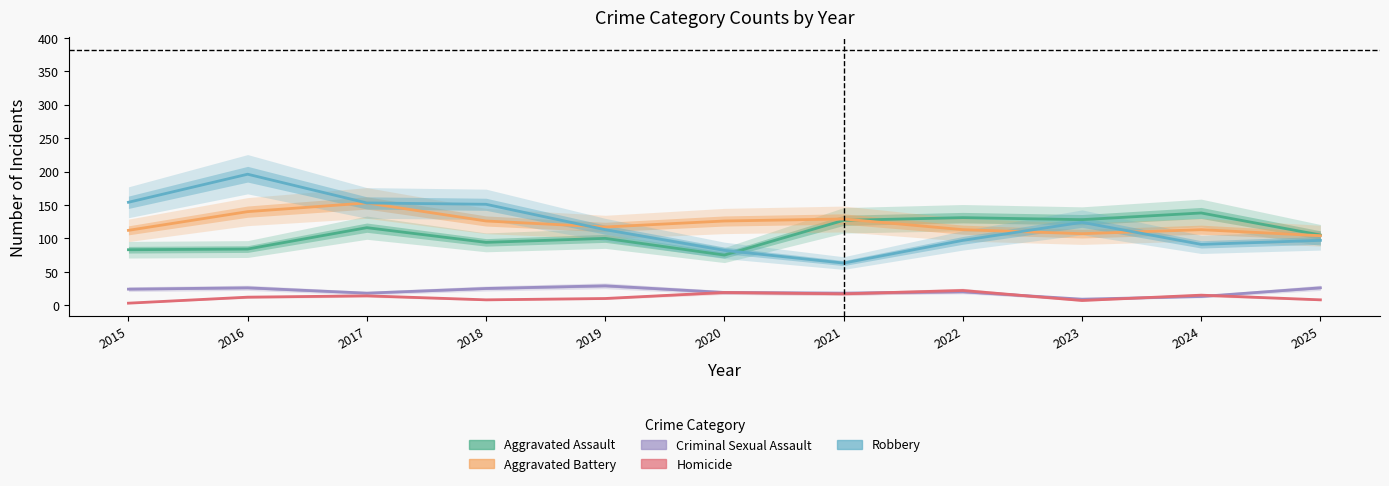

What is the sum of the Aggravated Battery values at 2015 and 2019?

229